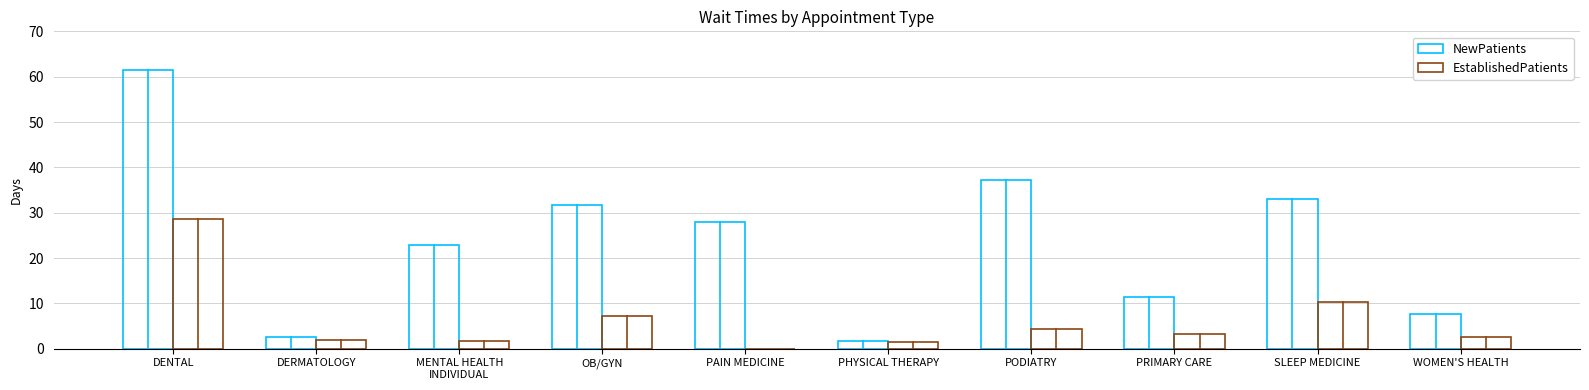

At which category is the sum across all series the highest?

DENTAL